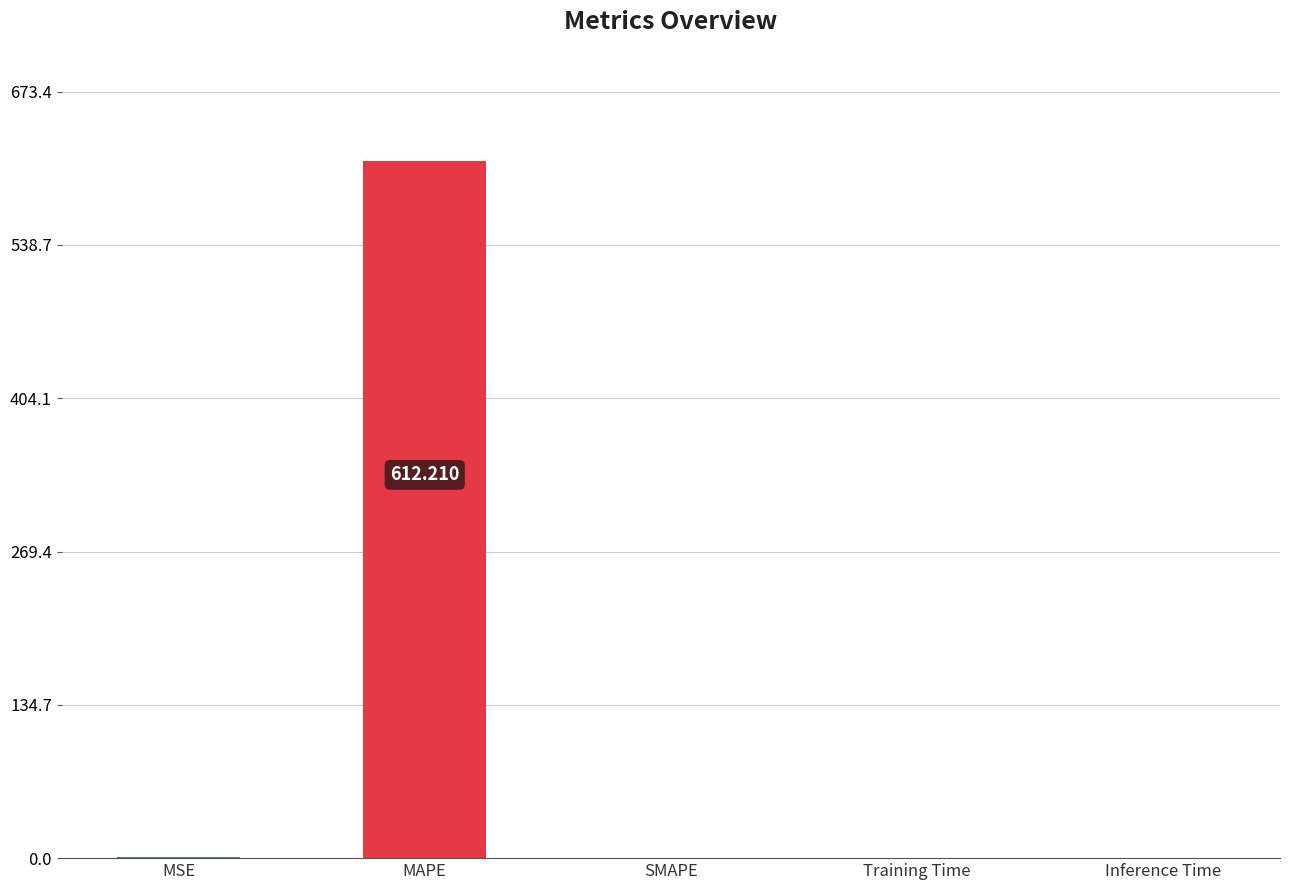

Which category has the highest value across all series?

MAPE